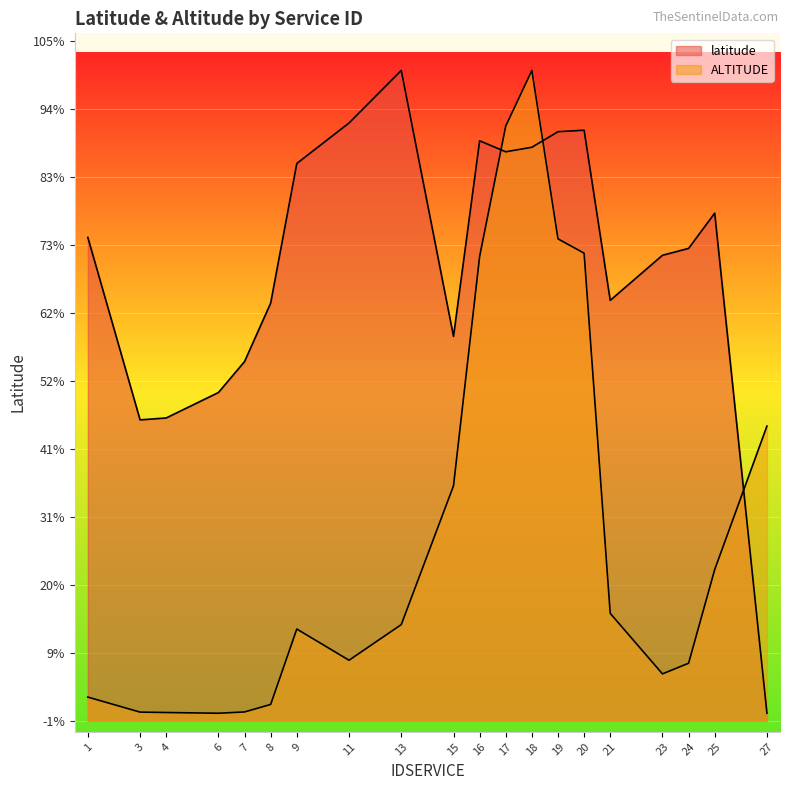

Reading left to right, transcribe all the data shown in this chart.

latitude: 45.2	45.2	45.2	45.2	45.2	45.2	45.3	45.3	45.3	45.2	45.3	45.3	45.3	45.3	45.3	45.2	45.2	45.2	45.3	45.1
ALTITUDE: 45.1	45.1	45.1	45.1	45.1	45.1	45.1	45.1	45.1	45.2	45.2	45.3	45.3	45.2	45.2	45.1	45.1	45.1	45.2	45.2